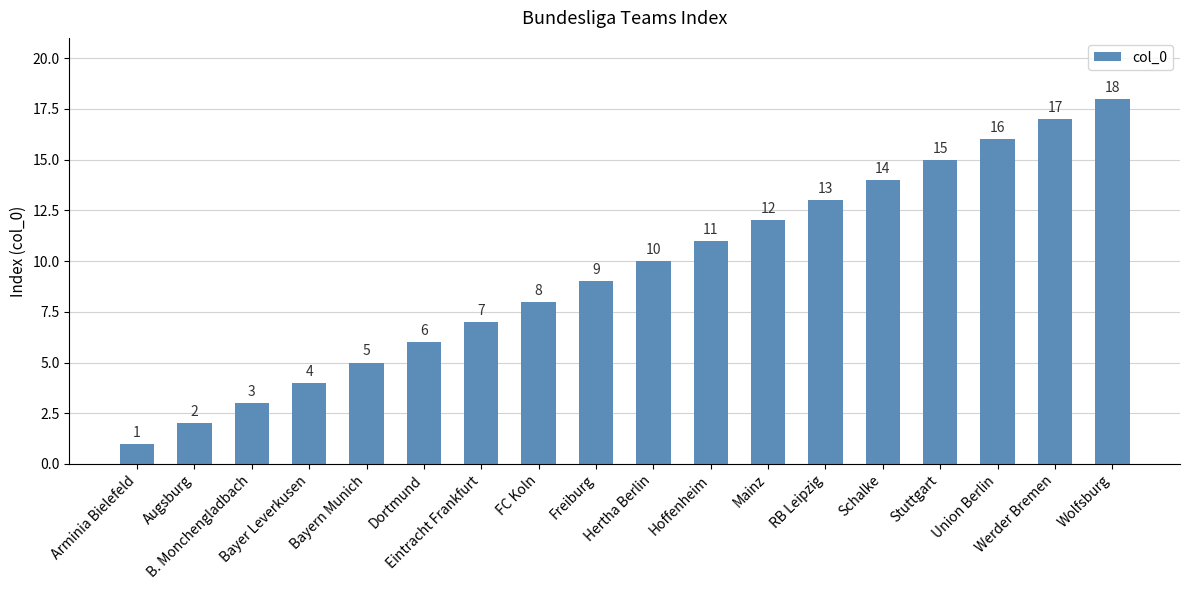

What is the value of the 16th bar from the left?

16